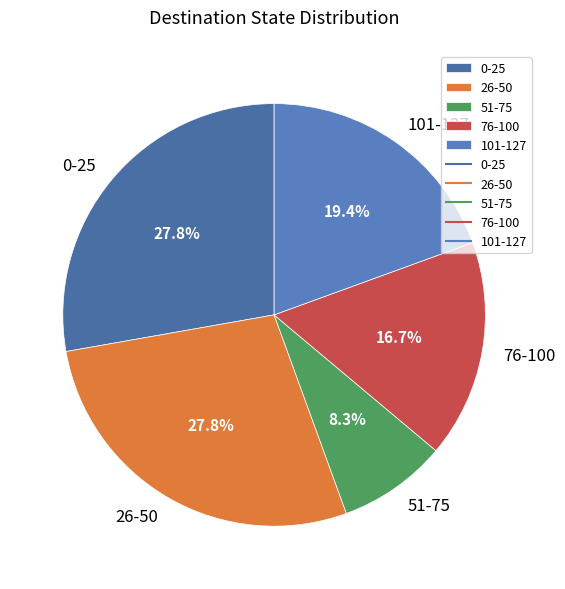

Which category has the smallest portion of the pie?

51-75